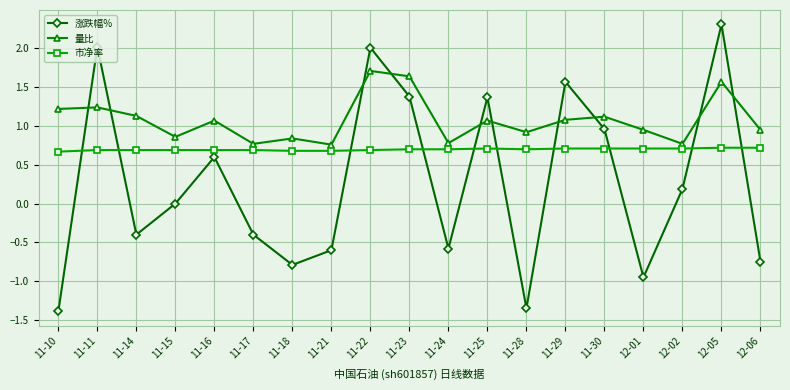

Is this an area chart (filled region under the line)?

No